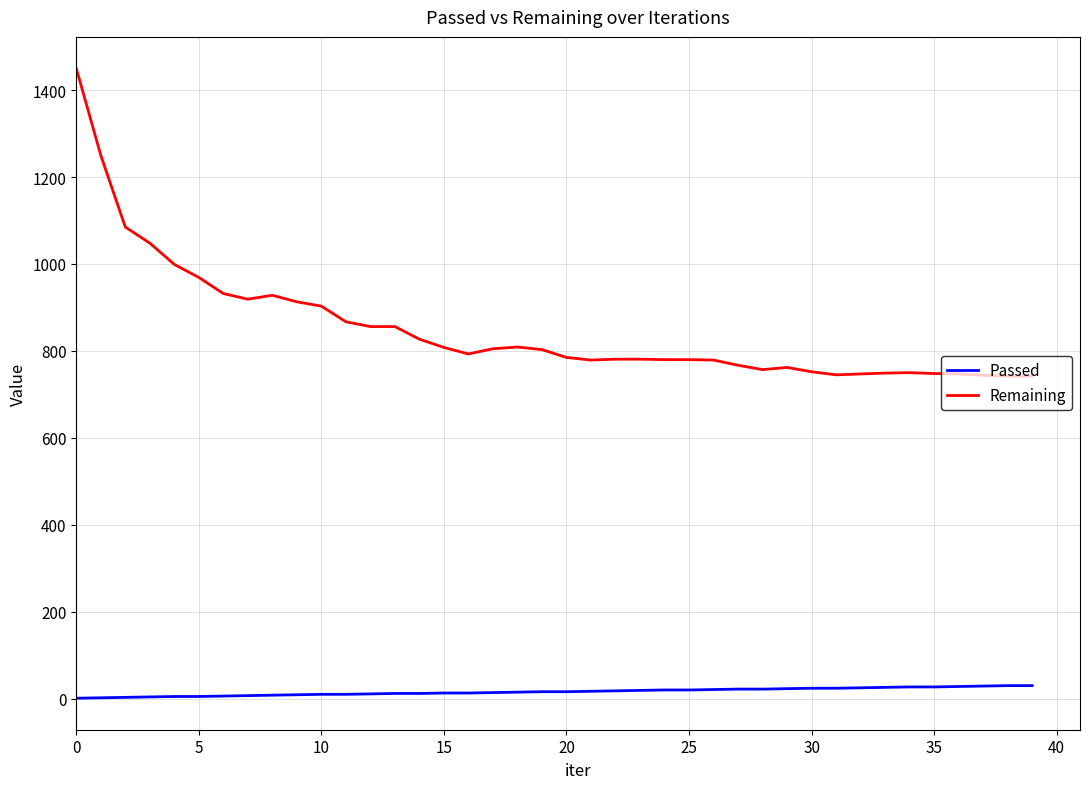

Does the chart have visible grid lines?

Yes